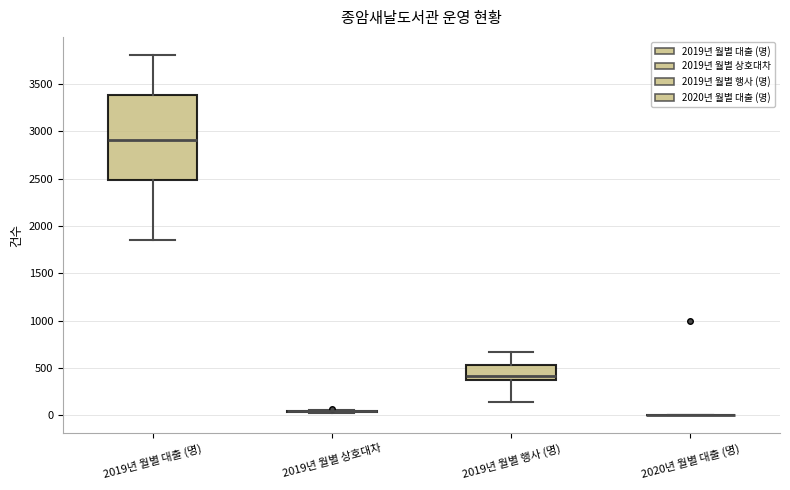

Comparing the boxes themselves (not the whiskers), which one is the tallest?

2019년 월별 대출 (명)